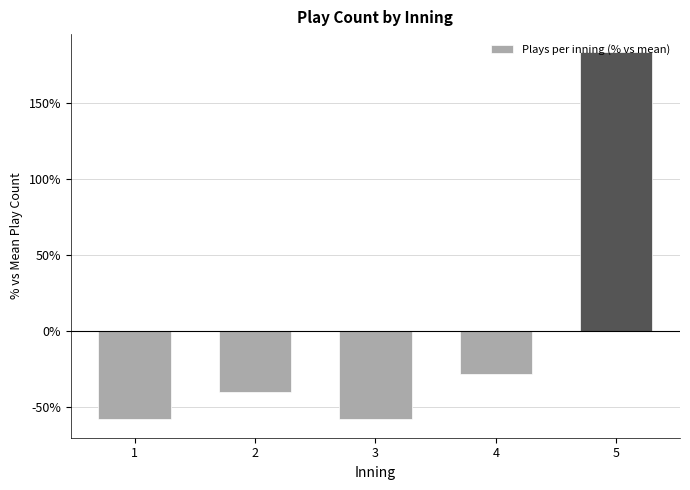

Is it true that the value at 4 is -8.3?

False